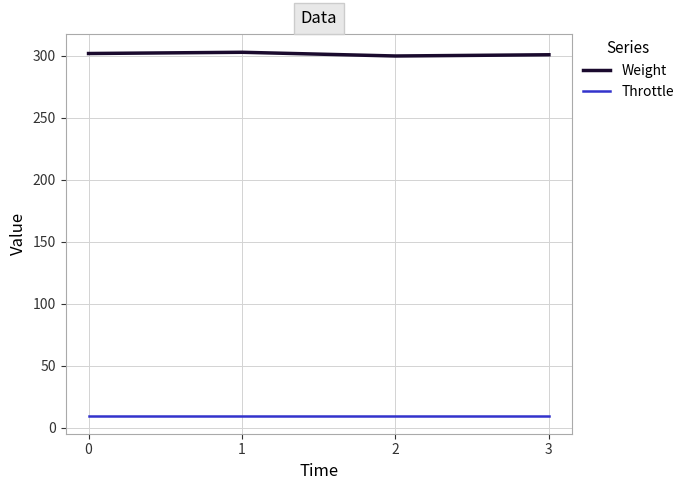

What are all the series names shown in the legend?

Weight, Throttle